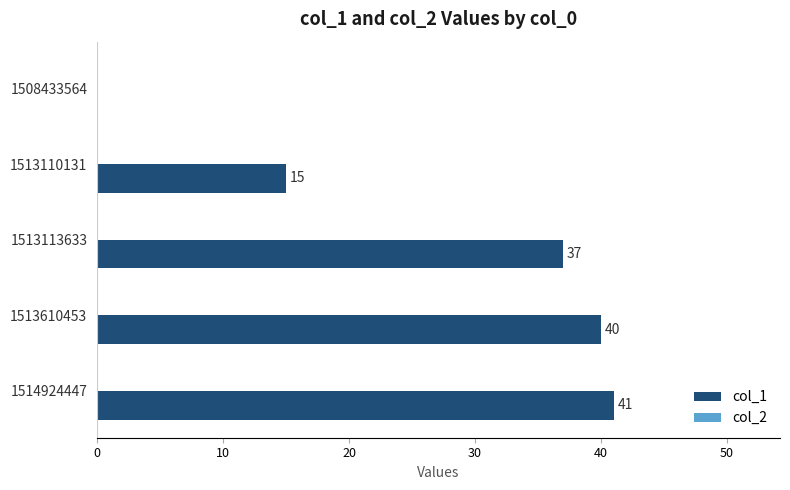

Reading bottom to top, list all the values displayed in this chart.

1514924447=41	1513610453=40	1513113633=37	1513110131=15	1508433564=0